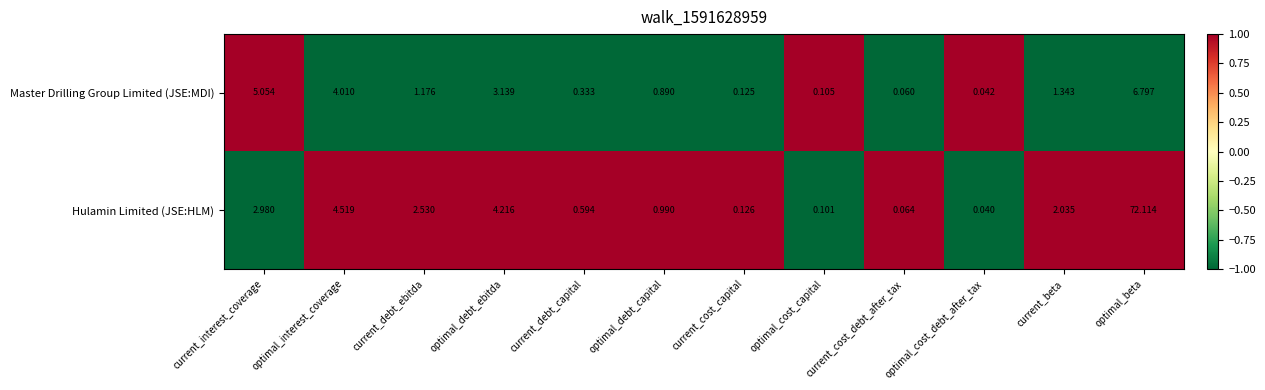

Which category has the highest value across all series?

optimal_beta